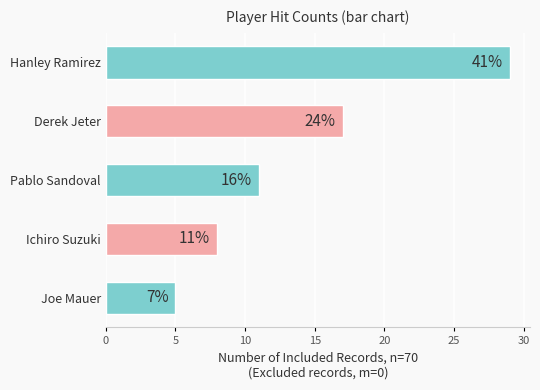

Does the chart contain any negative values?

No